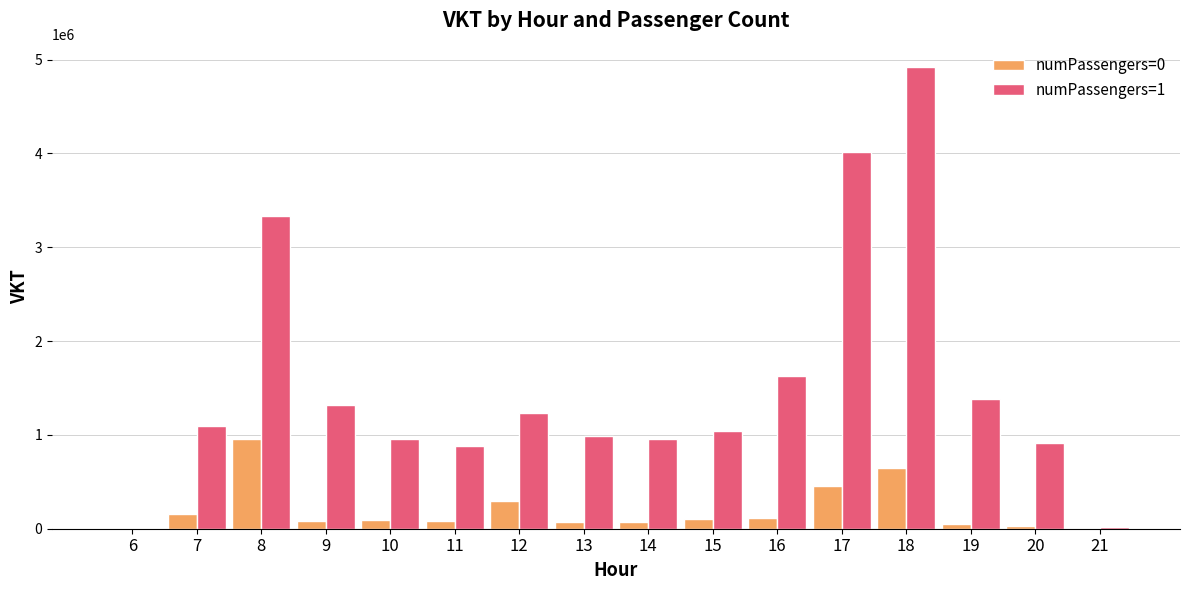

What is the highest value of the numPassengers=0 series?

953631.2